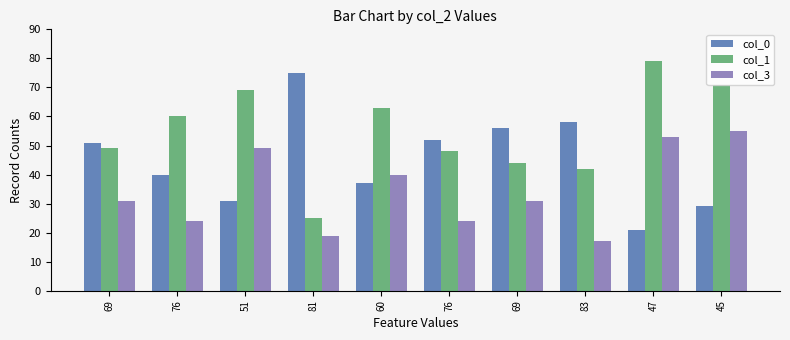

Count the number of categories in the chart.

10